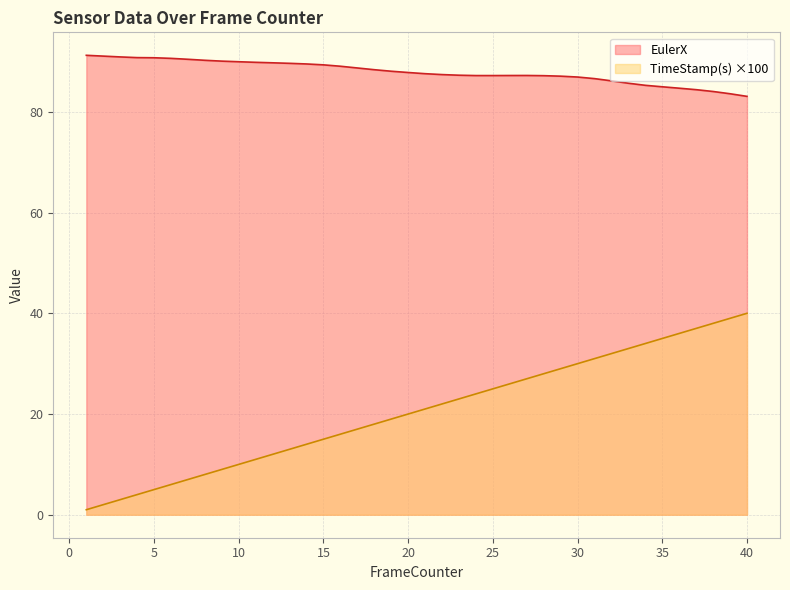

What is the difference between the maximum and minimum values in the TimeStamp(s) series?

39.0